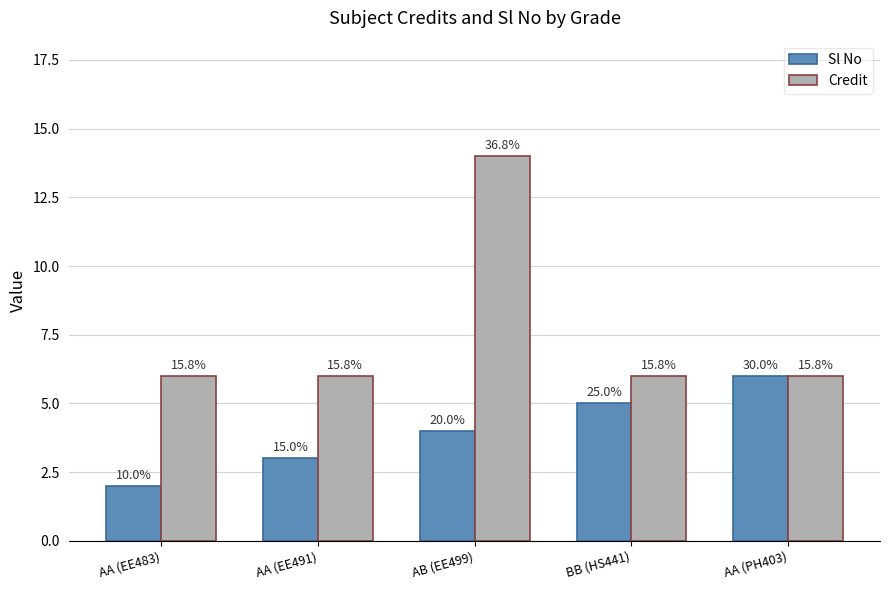

What are all the series names shown in the legend?

Sl No, Credit